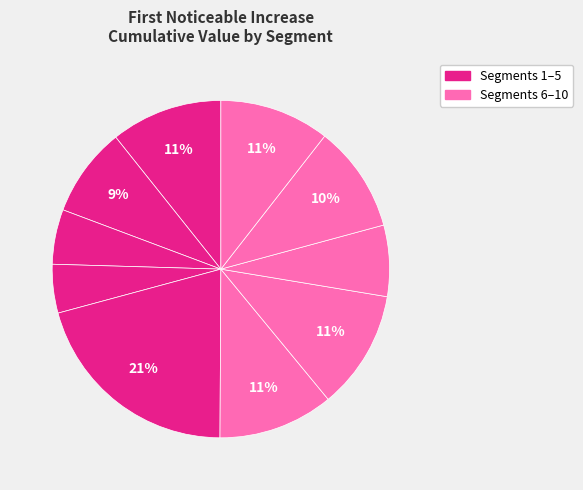

Is there a majority slice in this chart?

No